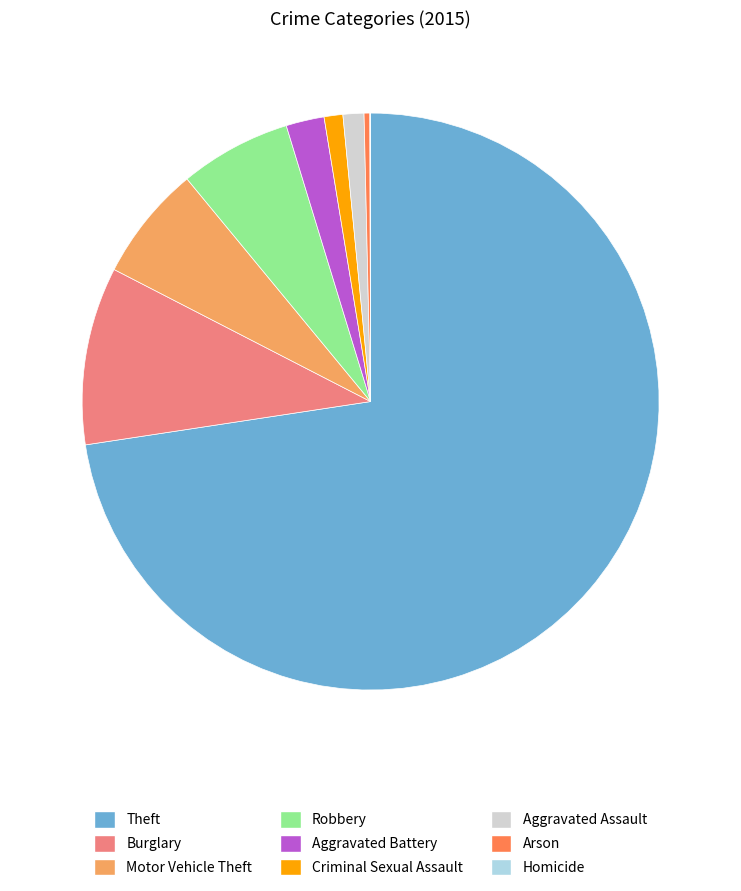

True or false: Burglary accounts for 10% of the total.

True